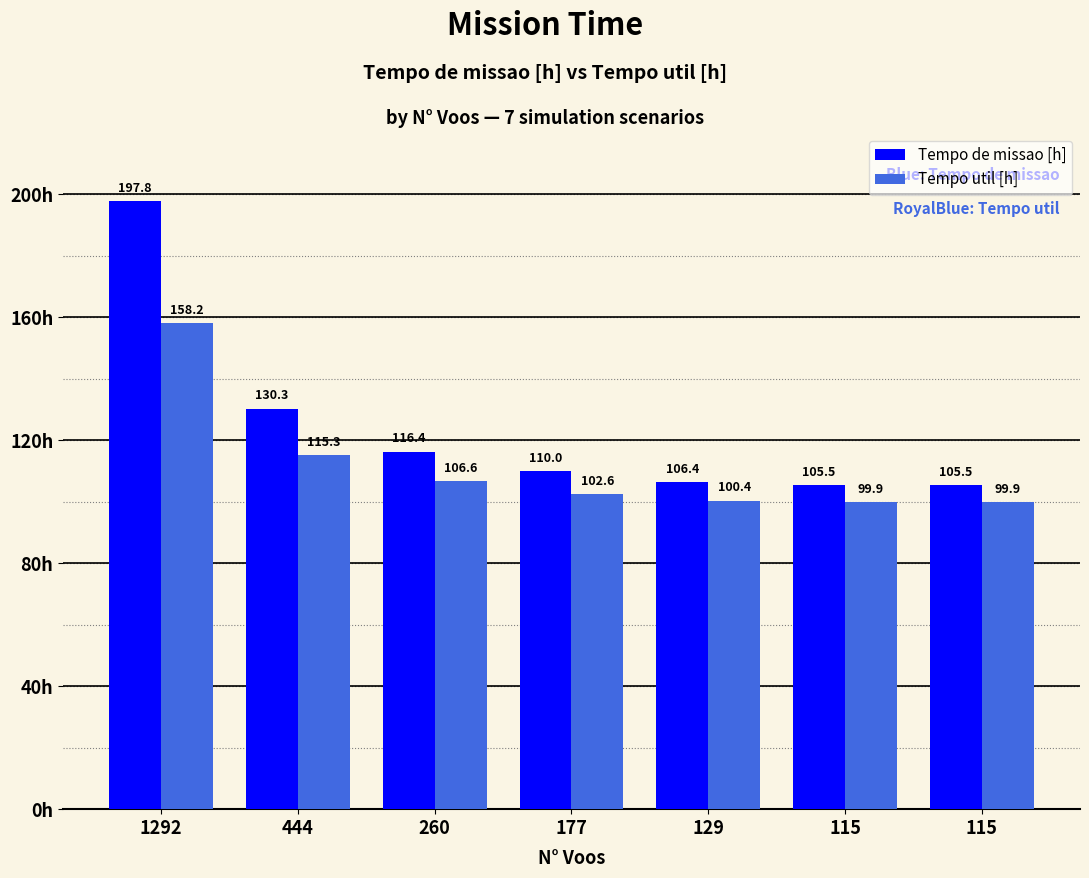

What is the average value of the Tempo util [h] series?

111.9